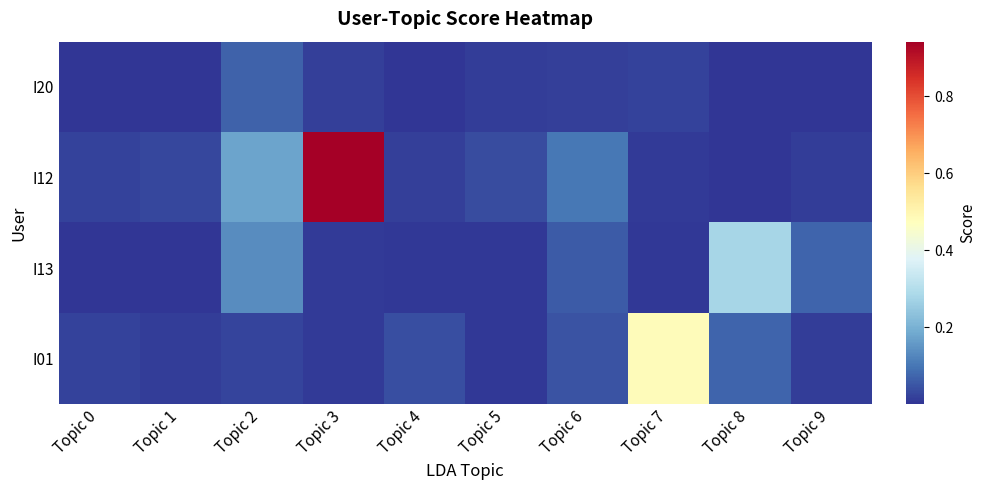

Reading left to right, extract all data points from this chart.

I20: Topic 0=0.0	Topic 1=0.0	Topic 2=0.1	Topic 3=0.0	Topic 4=0.0	Topic 5=0.0	Topic 6=0.0	Topic 7=0.0	Topic 8=0.0	Topic 9=0.0
I12: Topic 0=0.0	Topic 1=0.0	Topic 2=0.2	Topic 3=0.9	Topic 4=0.0	Topic 5=0.0	Topic 6=0.1	Topic 7=0.0	Topic 8=0.0	Topic 9=0.0
I13: Topic 0=0.0	Topic 1=0.0	Topic 2=0.1	Topic 3=0.0	Topic 4=0.0	Topic 5=0.0	Topic 6=0.1	Topic 7=0.0	Topic 8=0.3	Topic 9=0.1
I01: Topic 0=0.0	Topic 1=0.0	Topic 2=0.0	Topic 3=0.0	Topic 4=0.0	Topic 5=0.0	Topic 6=0.0	Topic 7=0.5	Topic 8=0.1	Topic 9=0.0